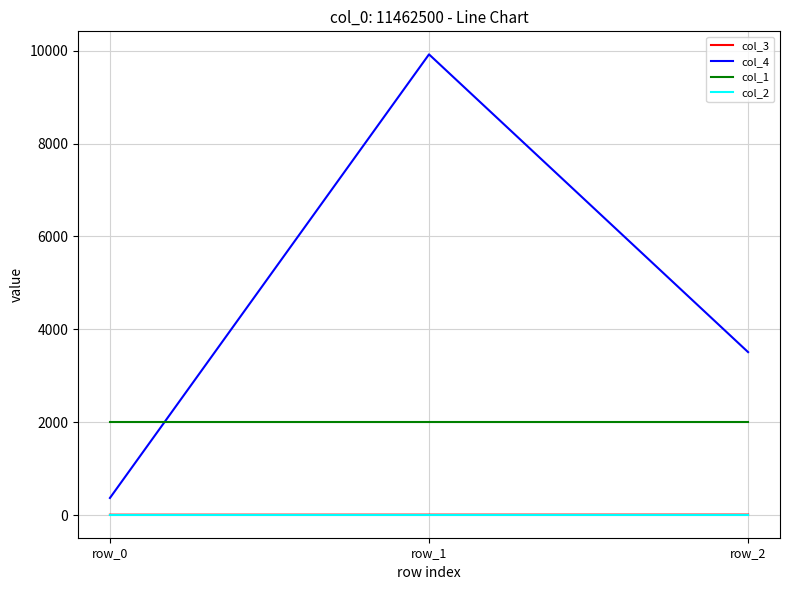

Is the value of col_3 at row_2 greater than the value of col_1 at row_2?

No